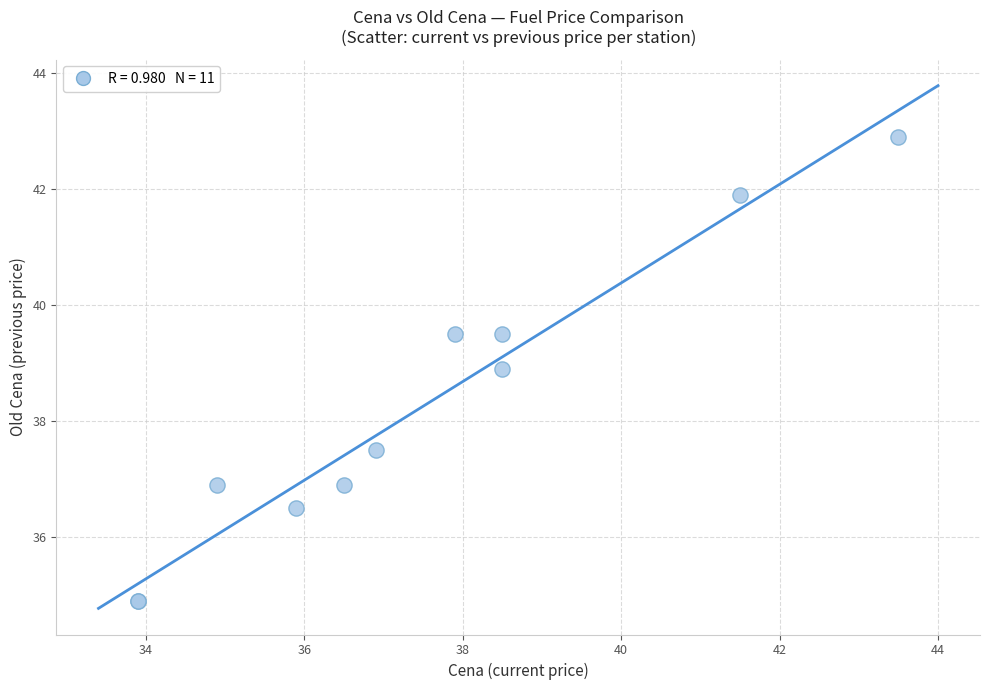

What Y value in the scatter plot is closest to 38?

37.5